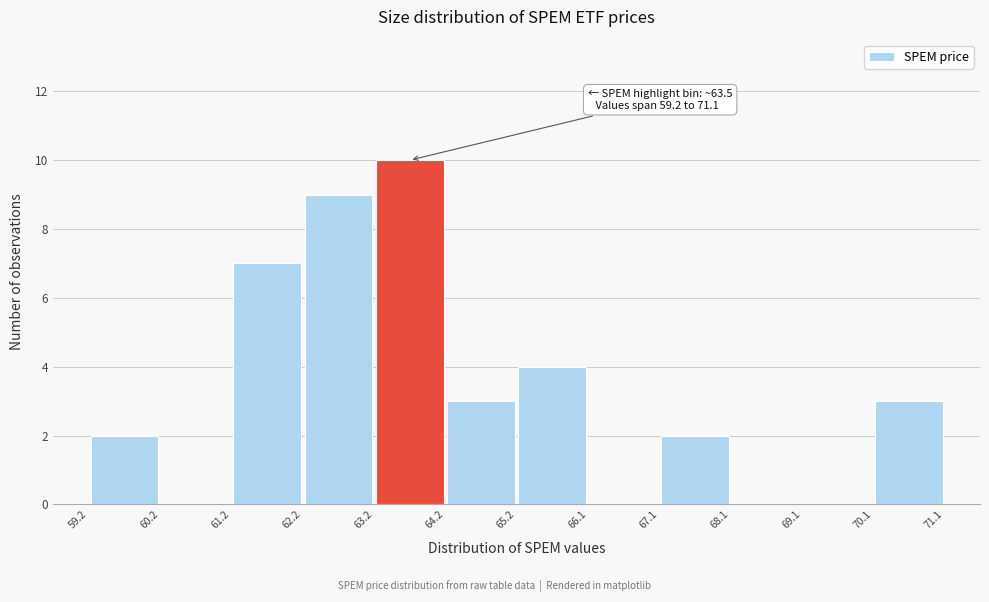

Which range on the x-axis has the tallest bar?

63.2 to 64.2